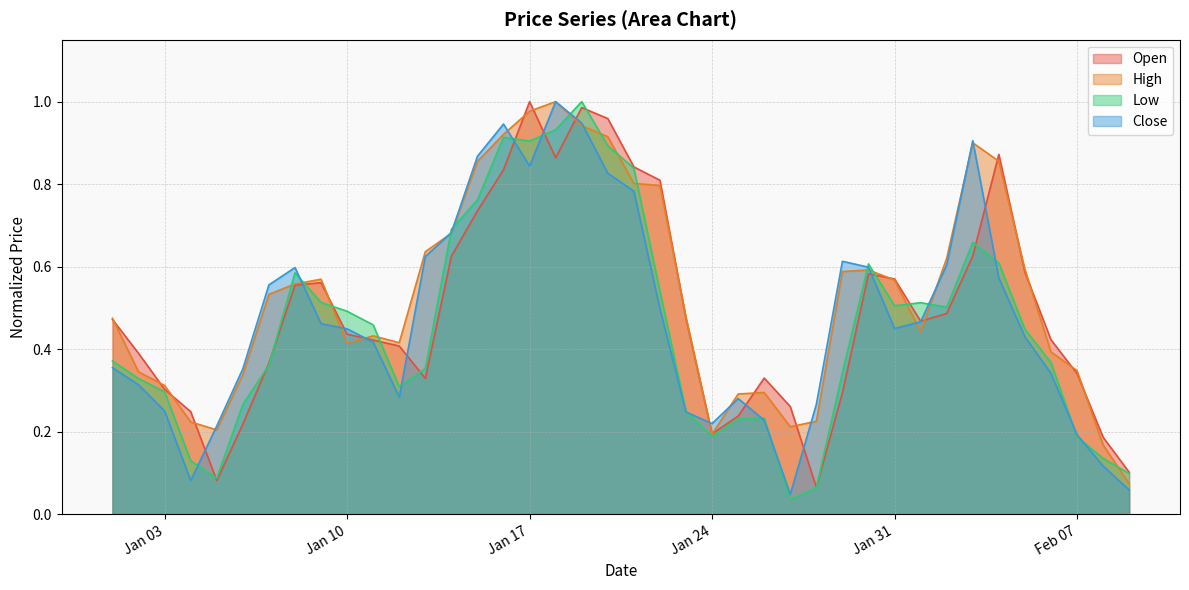

How many times do High and Low cross each other?

15